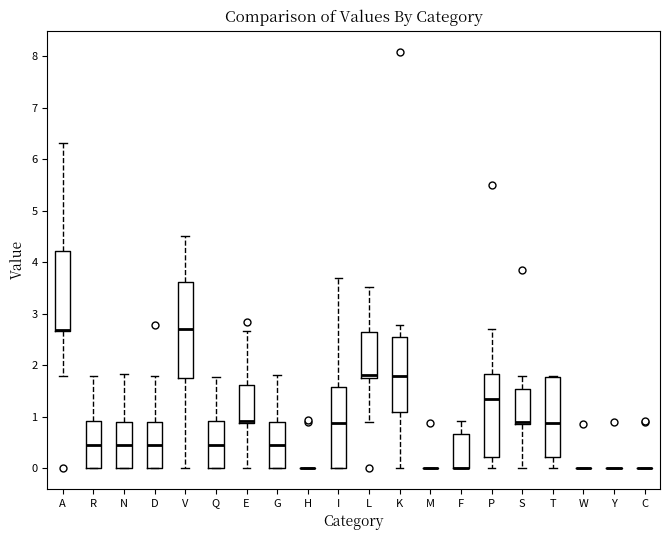

Reading left to right, read every box against the y-axis: the position of its median line, the range the box covers, and the ends of its whiskers. The values are not printed on the chart, so give them approximately, as read against the axis.

A: median 2.7 (drawn on the box's lower edge), box 2.7 to 4.2, whiskers 1.8 to 6.3
R: median 0.4, box 0.0 to 0.9, whiskers 0.0 to 1.8
N: median 0.4, box 0.0 to 0.9, whiskers 0.0 to 1.8
D: median 0.4, box 0.0 to 0.9, whiskers 0.0 to 1.8
V: median 2.7, box 1.8 to 3.6, whiskers 0.0 to 4.5
Q: median 0.5, box 0.0 to 0.9, whiskers 0.0 to 1.8
E: median 0.9 (drawn on the box's lower edge), box 0.9 to 1.6, whiskers 0.0 to 2.7
G: median 0.4, box 0.0 to 0.9, whiskers 0.0 to 1.8
H: box collapsed to a line at 0.0, whiskers 0.0 to 0.0
I: median 0.9, box 0.0 to 1.6, whiskers 0.0 to 3.7
L: median 1.8 (just above the box's lower edge), box 1.8 to 2.6, whiskers 0.9 to 3.5
K: median 1.8, box 1.1 to 2.5, whiskers 0.0 to 2.8
M: box collapsed to a line at 0.0, whiskers 0.0 to 0.0
F: median 0.0 (drawn on the box's lower edge), box 0.0 to 0.7, whiskers 0.0 to 0.9
P: median 1.3, box 0.2 to 1.8, whiskers 0.0 to 2.7
S: median 0.9 (drawn on the box's lower edge), box 0.9 to 1.5, whiskers 0.0 to 1.8
T: median 0.9, box 0.2 to 1.8, whiskers 0.0 to 1.8
W: box collapsed to a line at 0.0, whiskers 0.0 to 0.0
Y: box collapsed to a line at 0.0, whiskers 0.0 to 0.0
C: box collapsed to a line at 0.0, whiskers 0.0 to 0.0